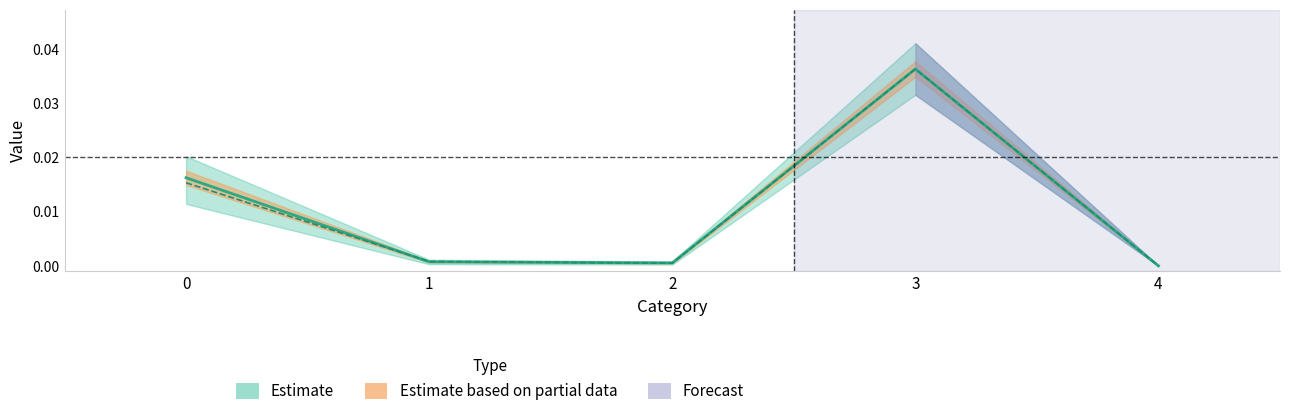

Where do median and avg first cross each other?

0 and 1